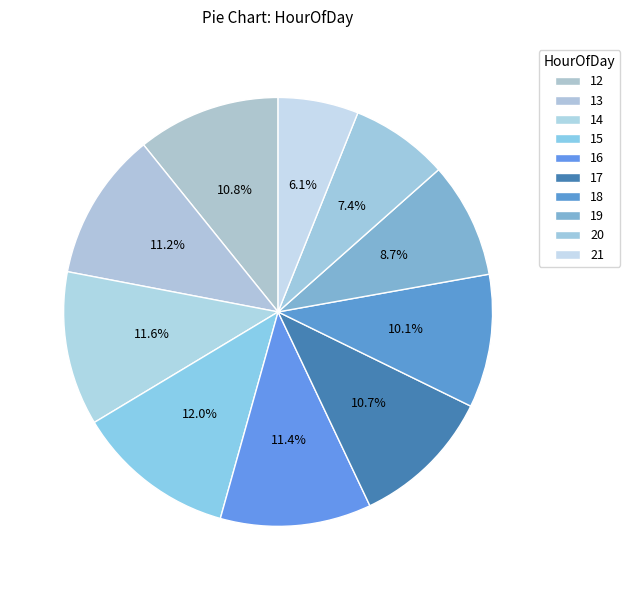

Does 13 account for over 50% of the chart?

No